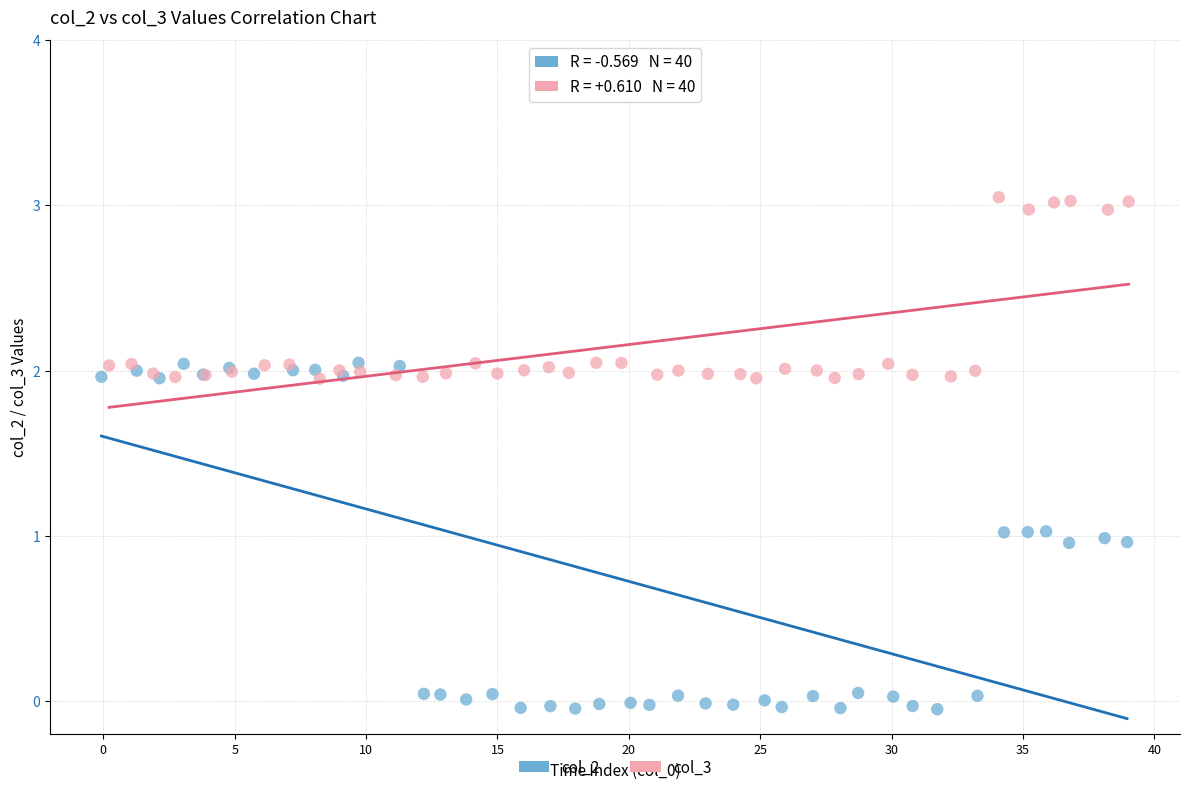

Which series contains the lowest Y value?

col_2